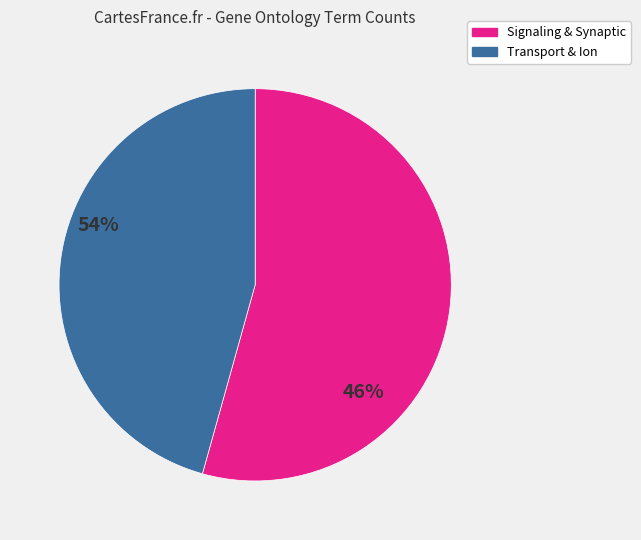

True or false: Transport & Ion accounts for 46% of the total.

True